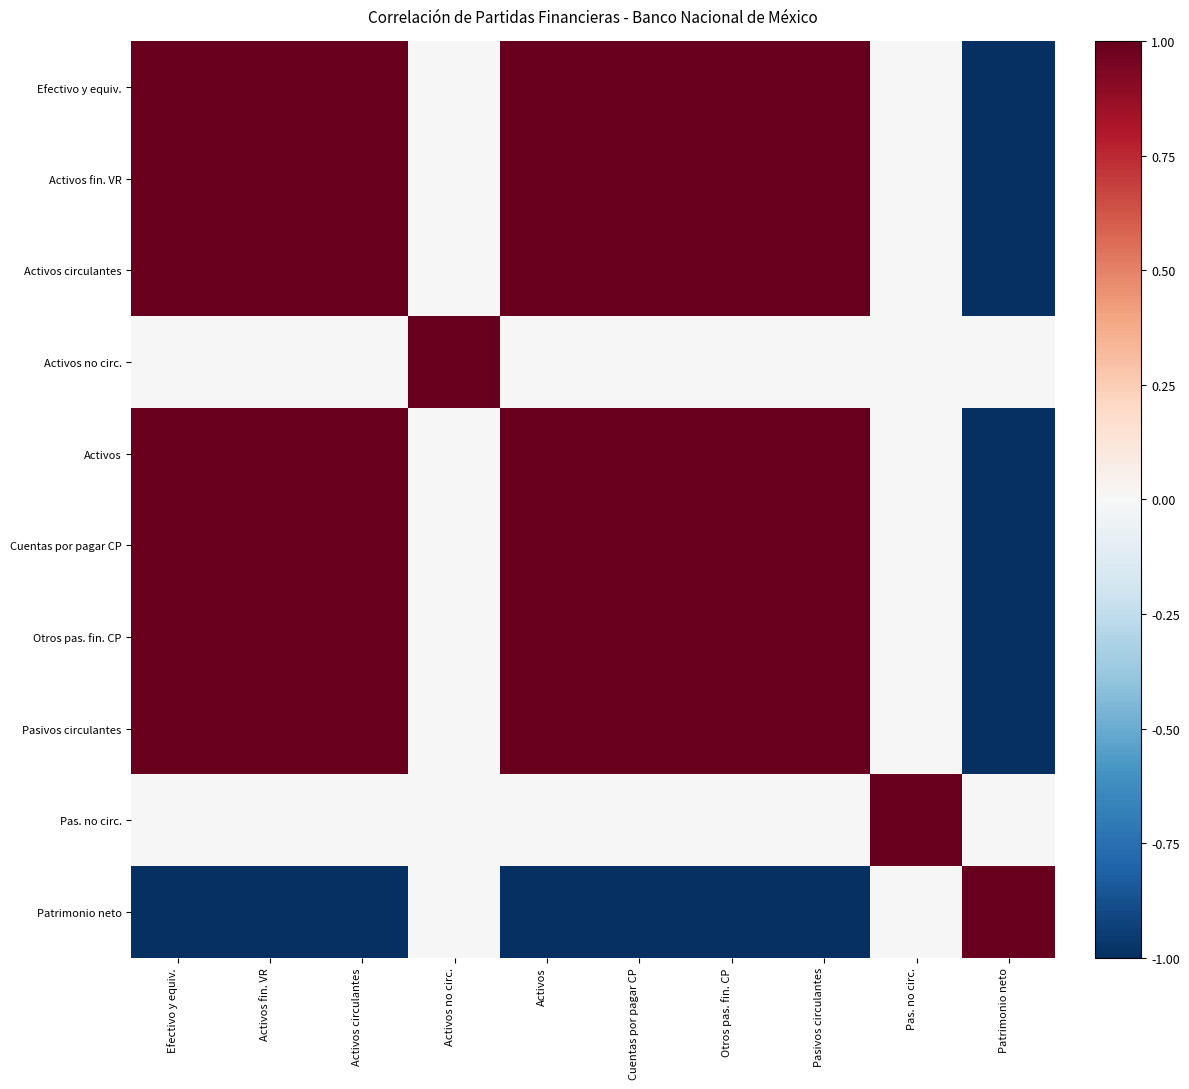

What is the average value of the Pasivos circulantes series?

0.6